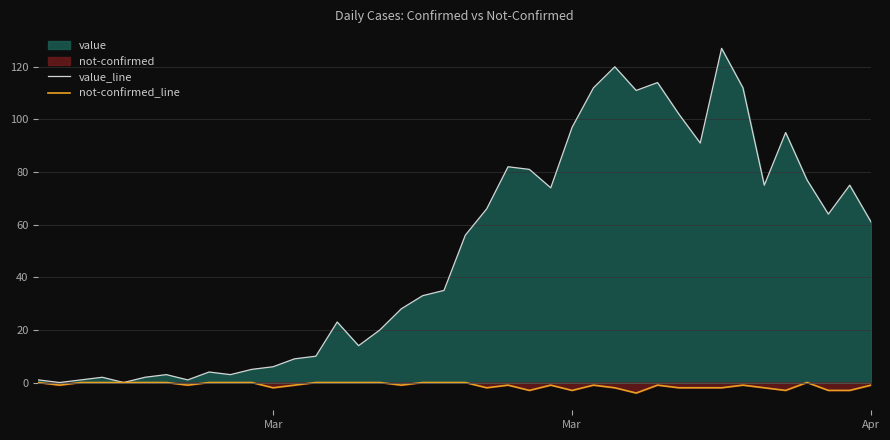

Count the number of data series in this chart.

2